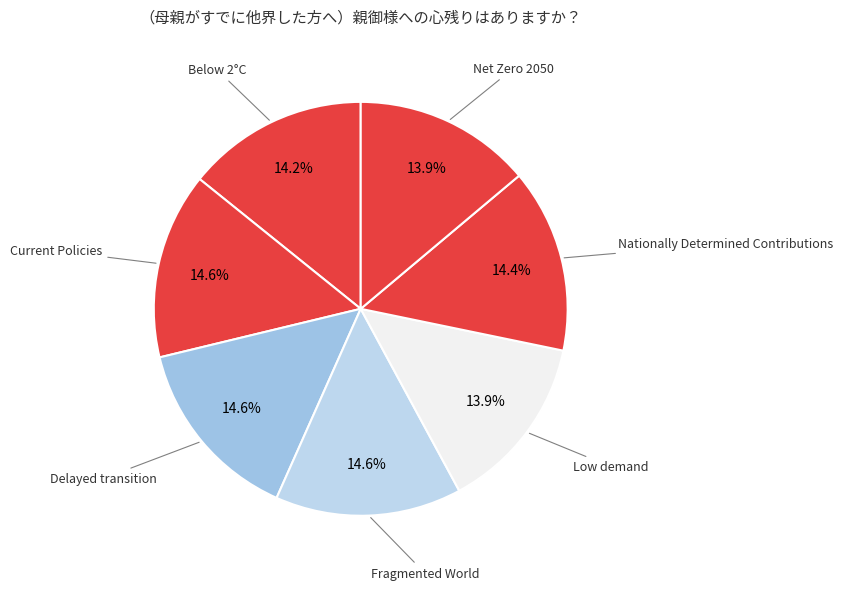

To the nearest percent, what percentage of the pie is Fragmented World?

15%